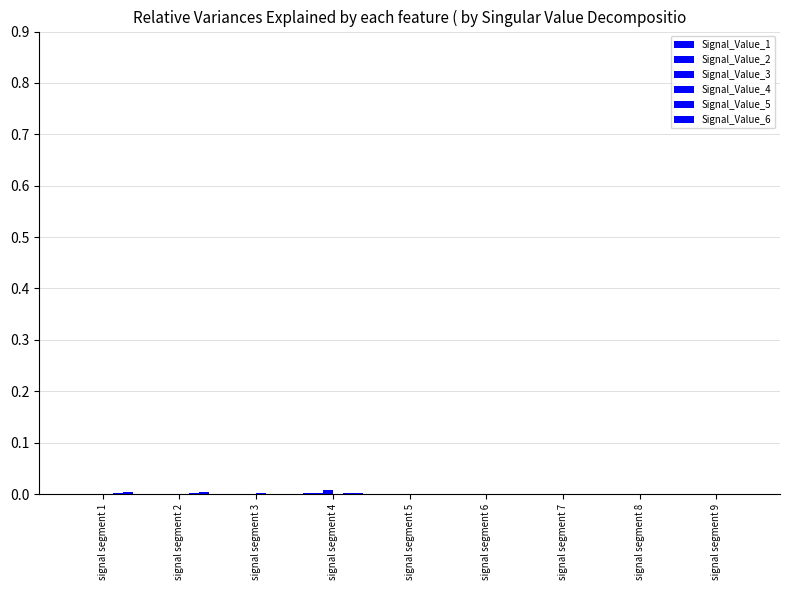

Which series has the largest total across all categories?

Signal_Value_6